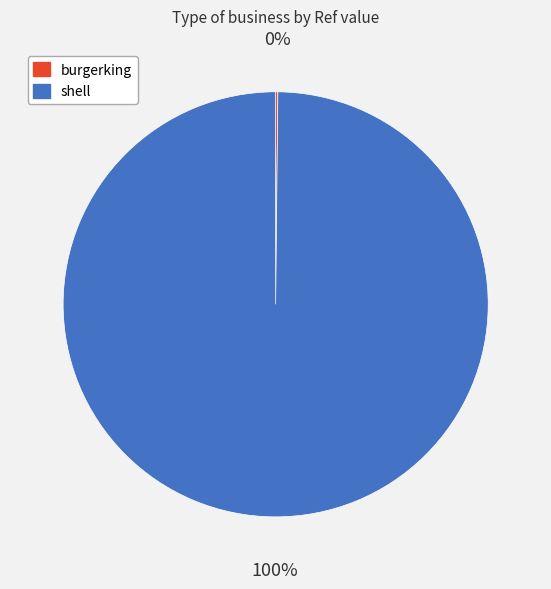

Is it true that shell is 85% of the pie?

False